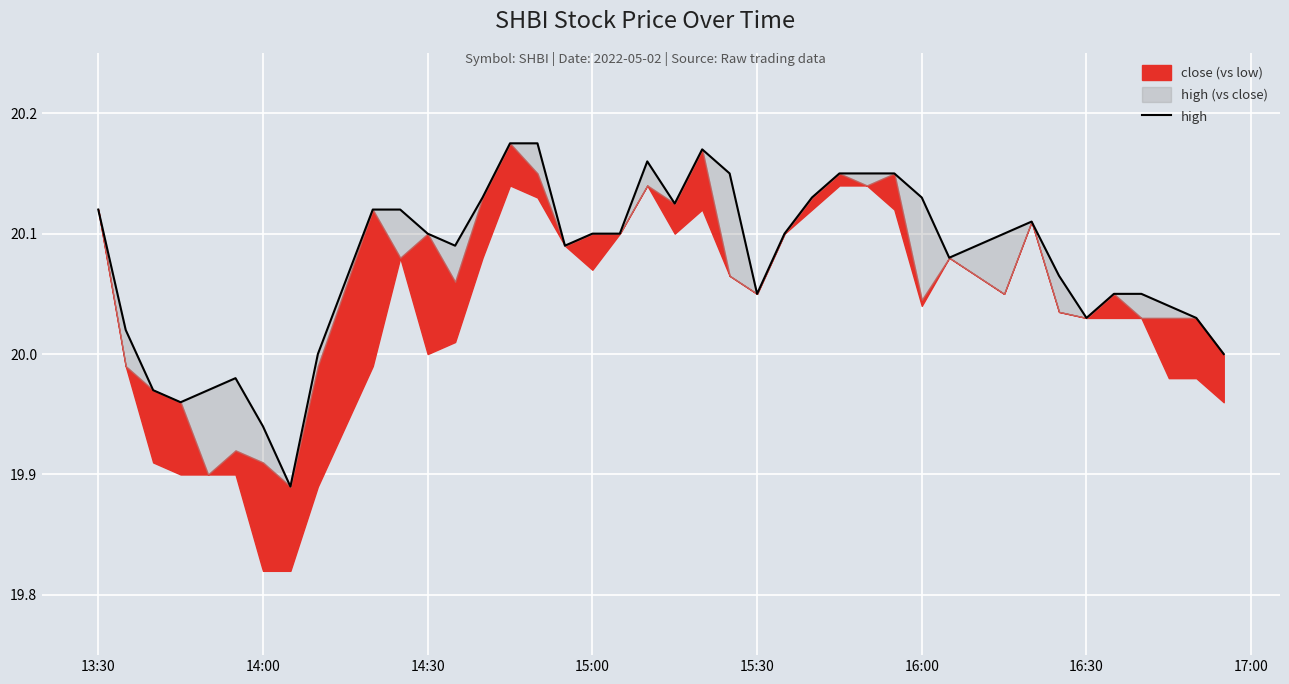

True or false: the data shows 29.4 at 19.

False